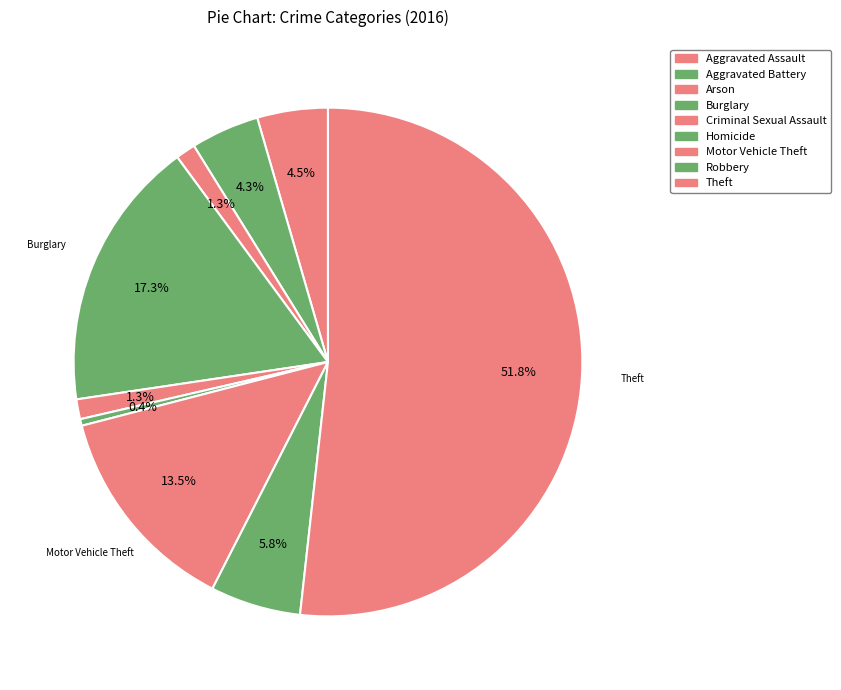

How many slices are in this pie chart?

9